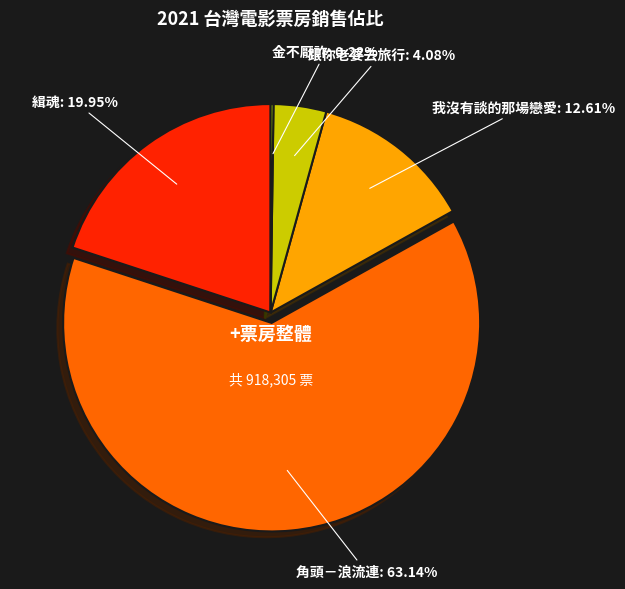

Does 緝魂 account for over 50% of the chart?

No